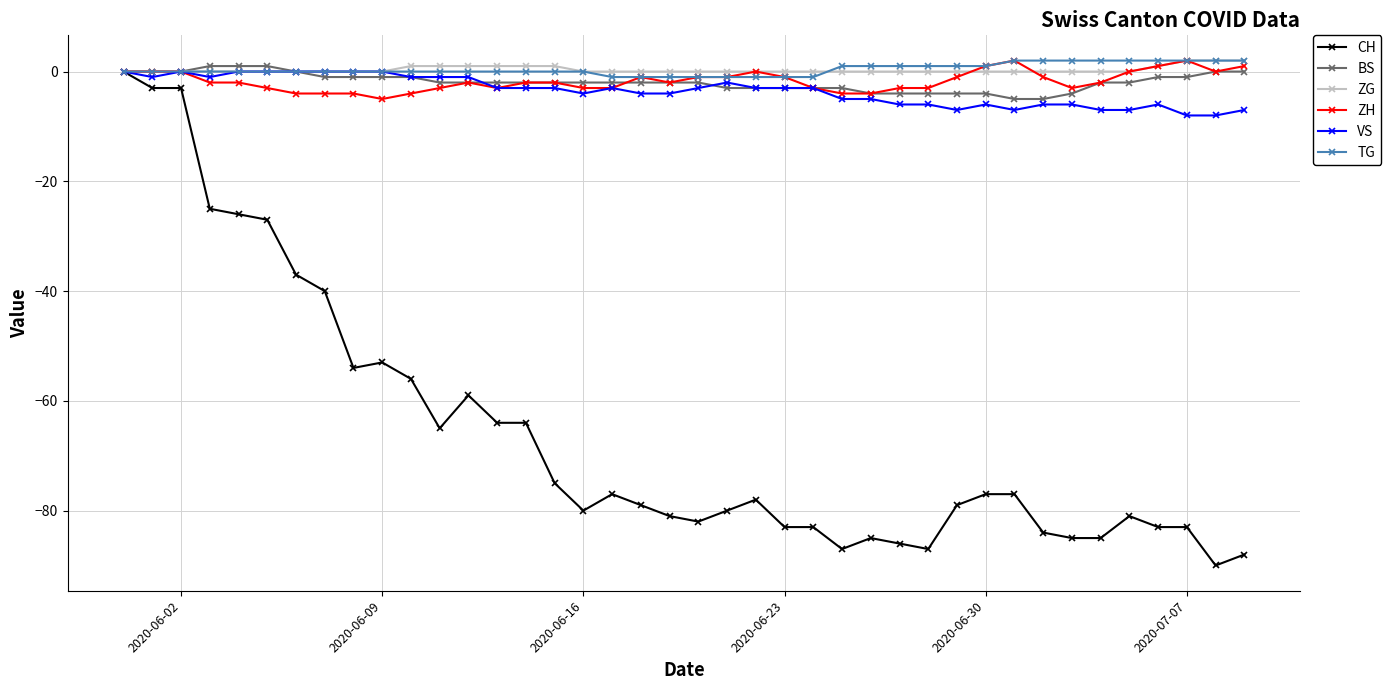

What is the value of the CH point at the 10th from the left?

-53